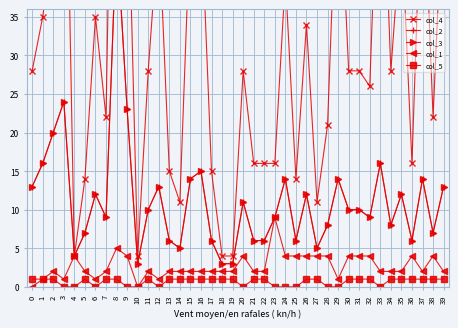

At which label is col_3 closest to 24?

3